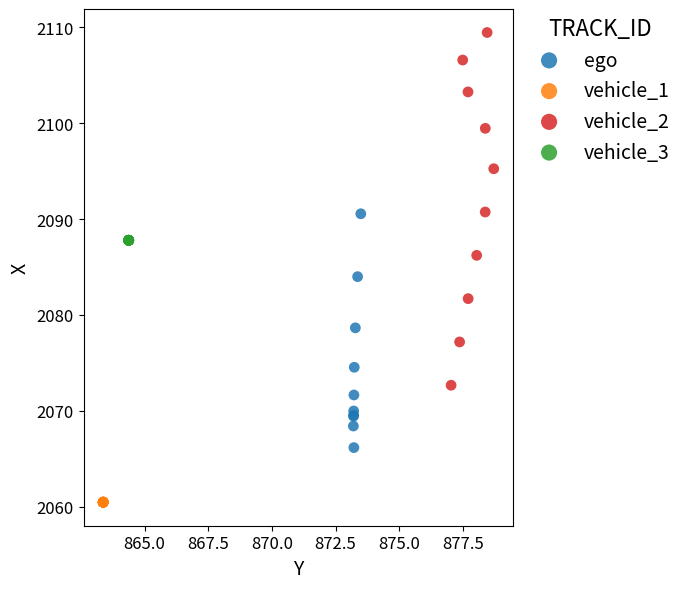

Which series contains the lowest Y value?

vehicle_1